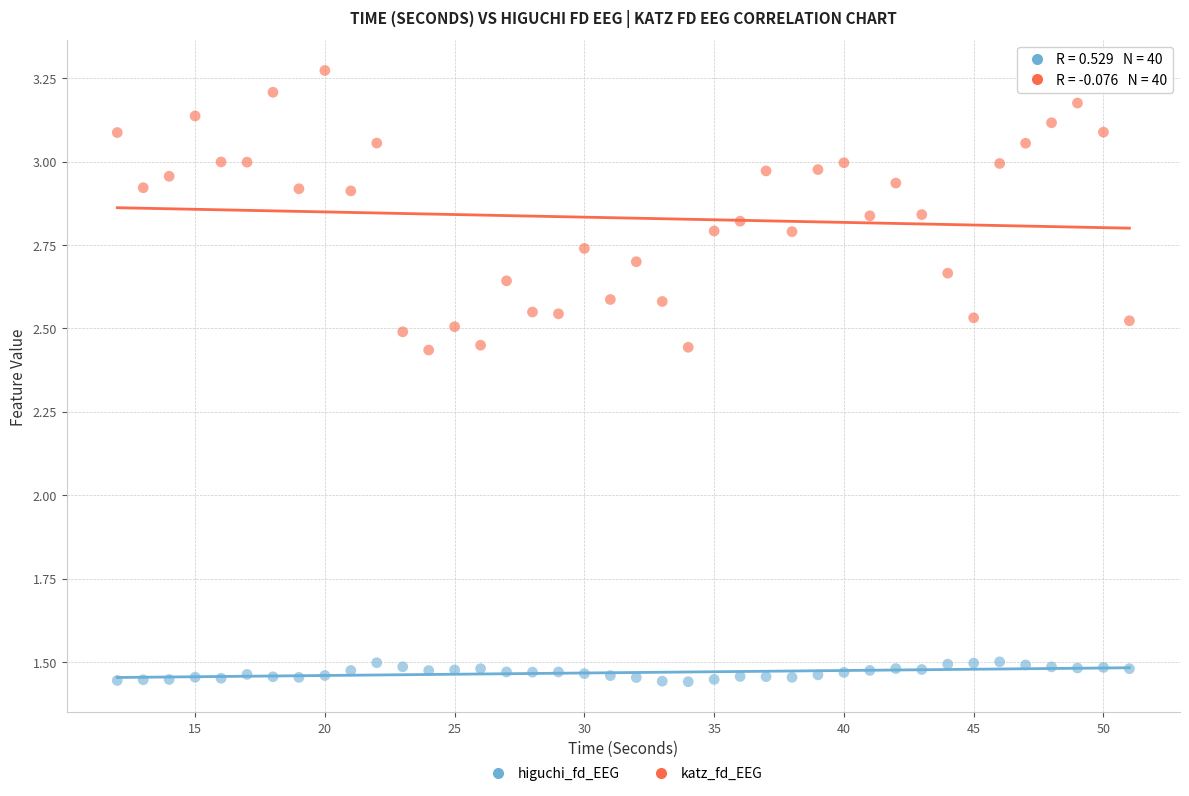

Across all data points, what is the range of X values (max minus min)?

39.0